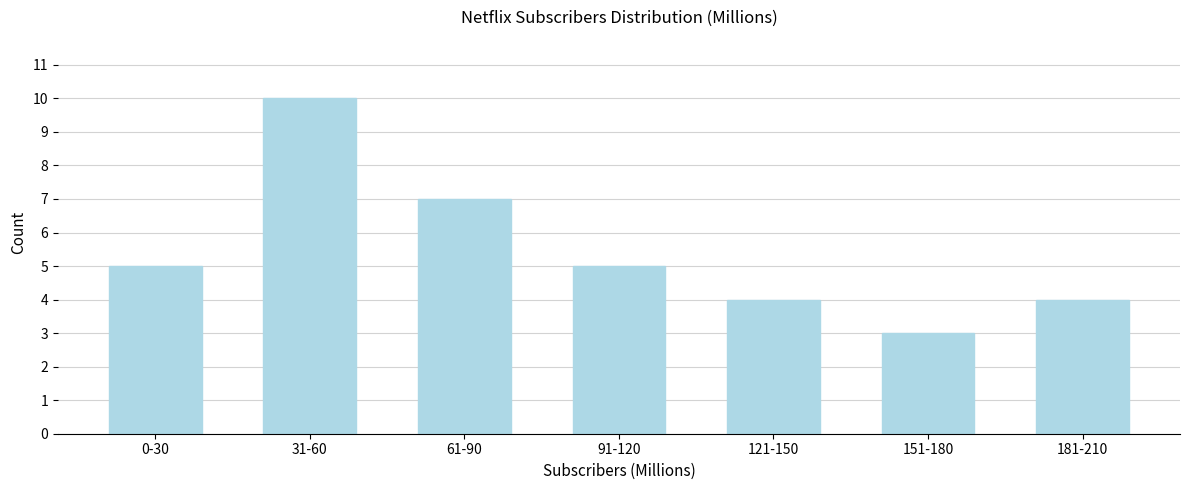

Reading left to right, extract all data points from this chart.

5	10	7	5	4	3	4